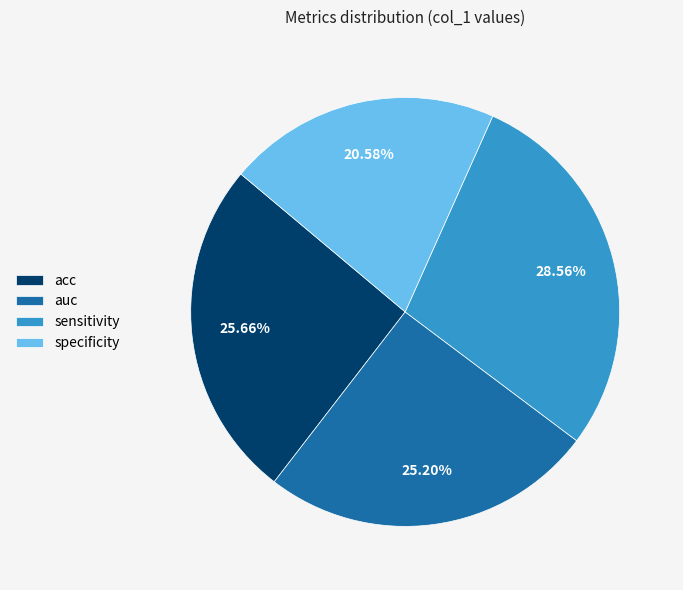

Which slice is the largest?

sensitivity